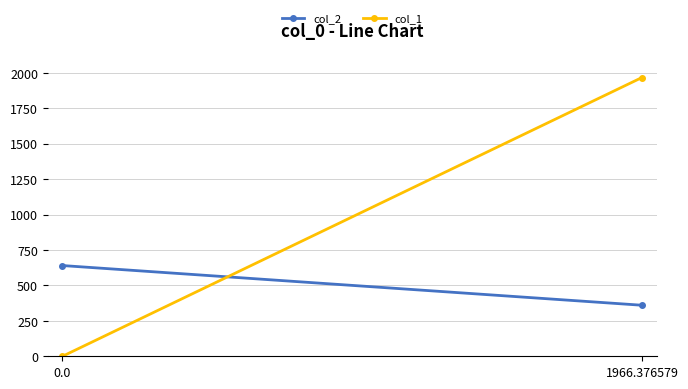

What is the sum of the col_1 values at 1966.376579 and 0.0?

1966.4